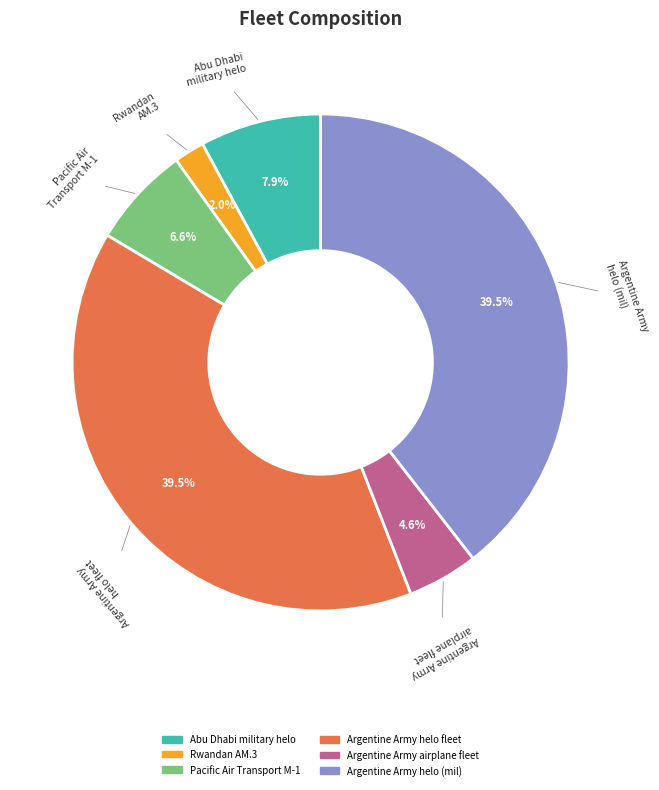

To the nearest percent, what is the average slice percentage?

17%